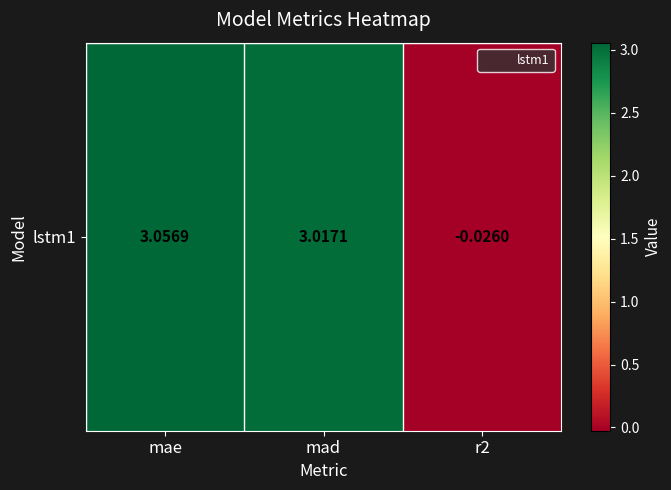

Reading left to right, extract all data points from this chart.

3.1	3.0	-0.0